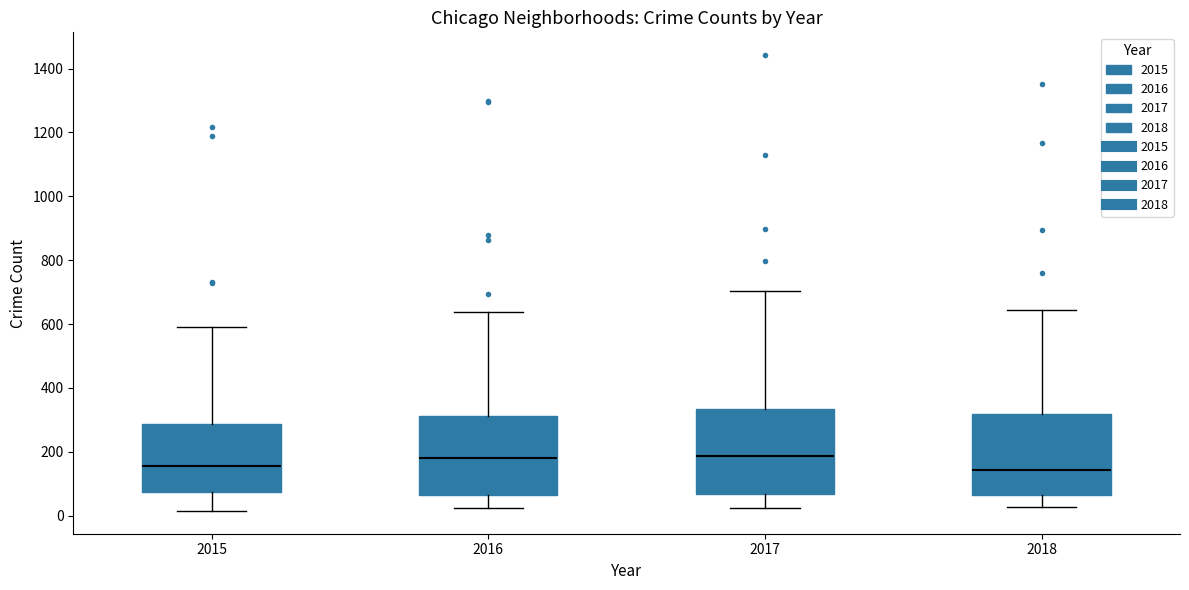

Reading left to right, read every box against the y-axis: the position of its median line, the range the box covers, and the ends of its whiskers. The values are not printed on the chart, so give them approximately, as read against the axis.

2015: median 160, box 80 to 280, whiskers 20 to 600
2016: median 180, box 60 to 320, whiskers 20 to 640
2017: median 180, box 60 to 340, whiskers 20 to 700
2018: median 140, box 60 to 320, whiskers 20 to 640